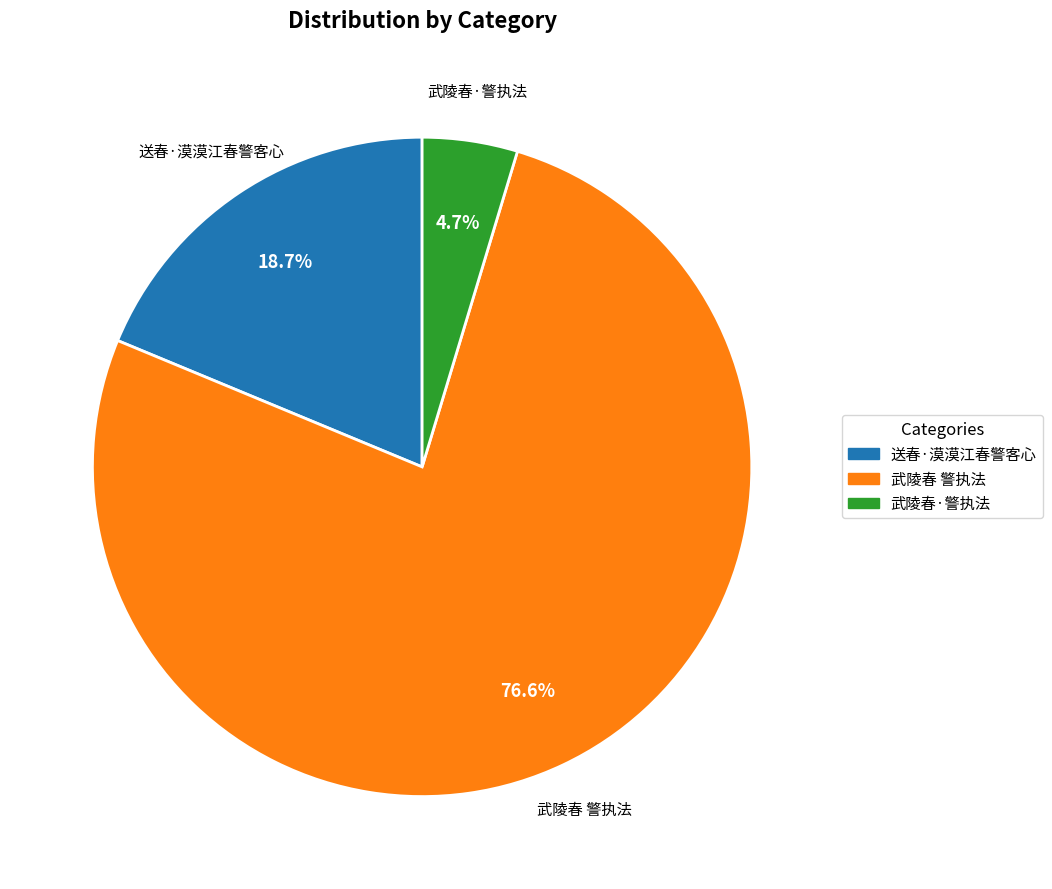

What percentage is NOT represented by 武陵春·警执法?

95.3%